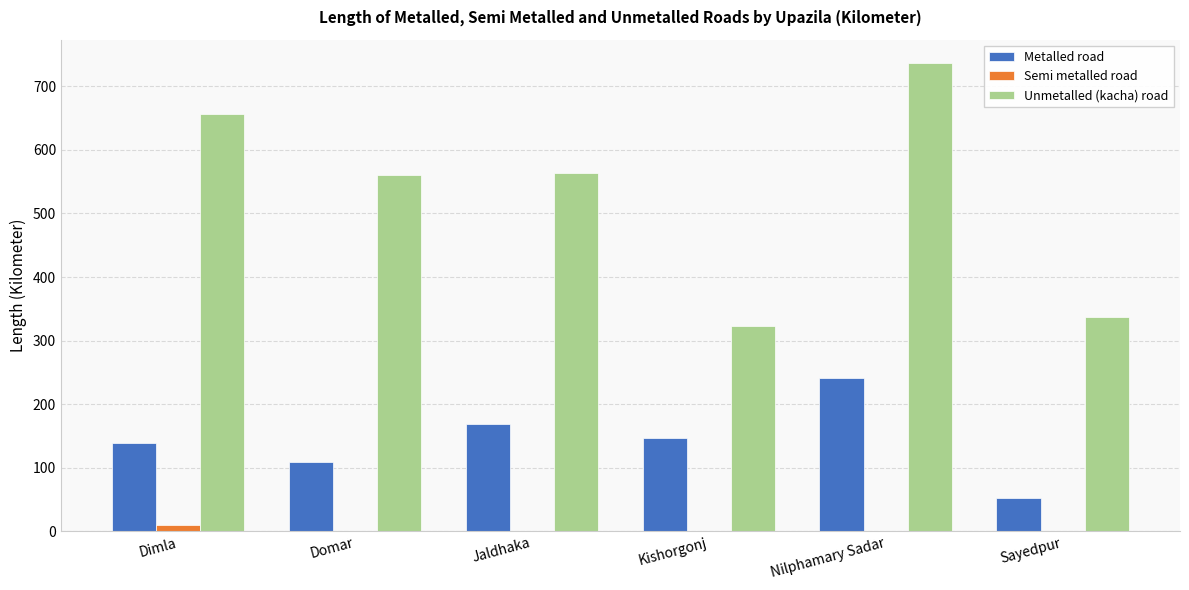

Which series changed the most between Domar and Nilphamary Sadar?

Unmetalled (kacha) road